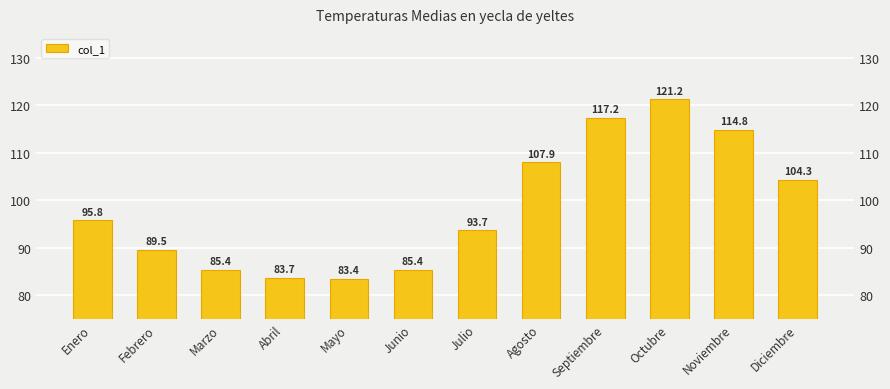

Reading left to right, extract all data points from this chart.

95.8	89.5	85.4	83.7	83.4	85.4	93.7	107.9	117.2	121.2	114.8	104.3